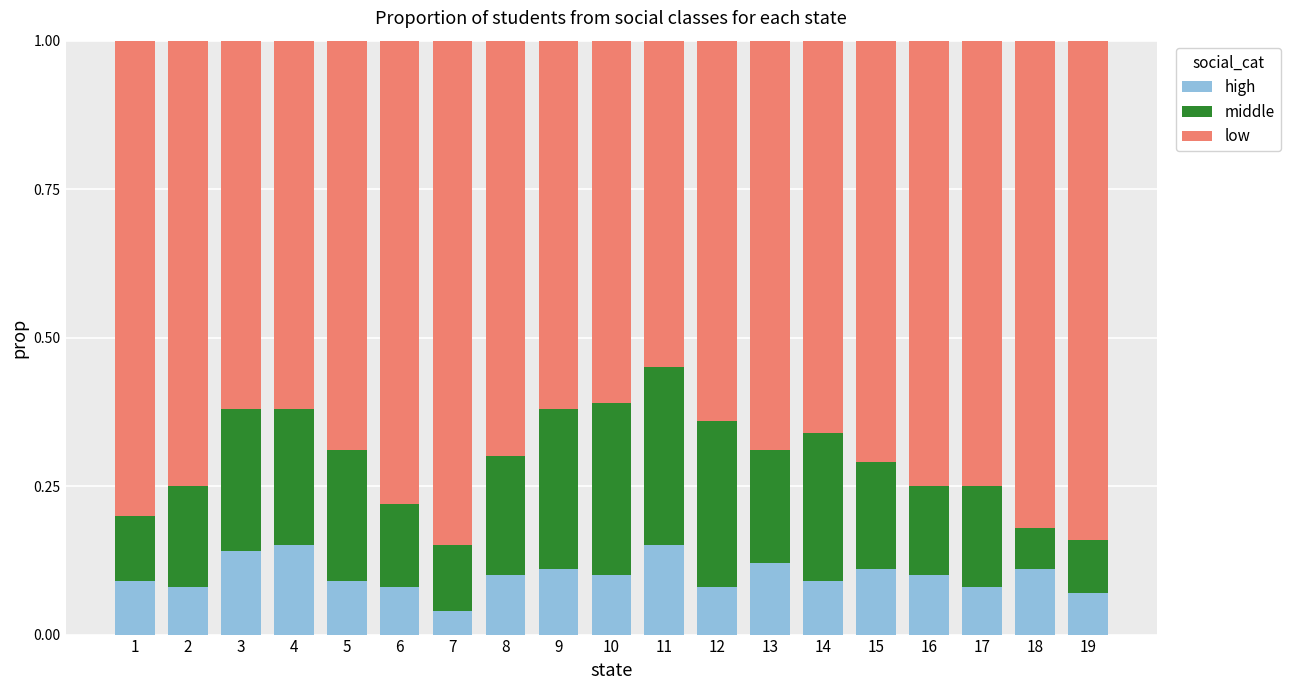

Are the bars horizontal?

No